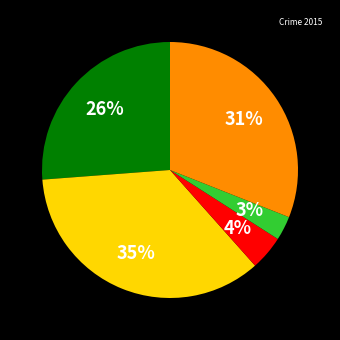

To the nearest percent, what is the average slice percentage?

20%